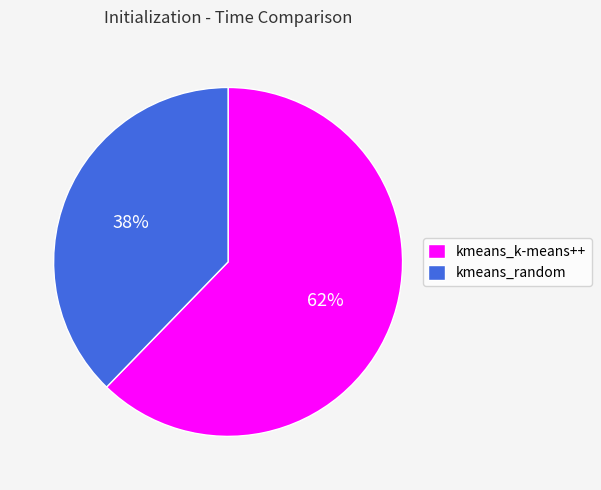

How many segments does this pie chart have?

2